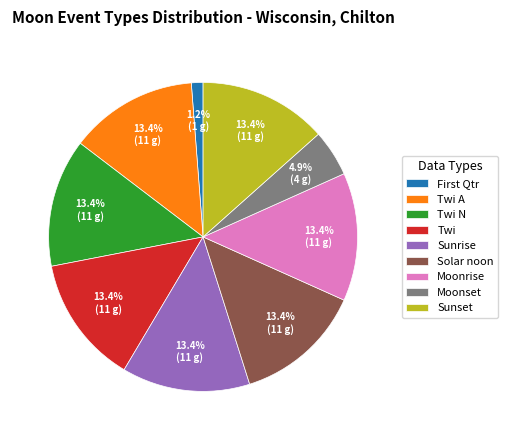

To the nearest percent, what is the difference between the Solar noon and Moonset slice percentages?

9%